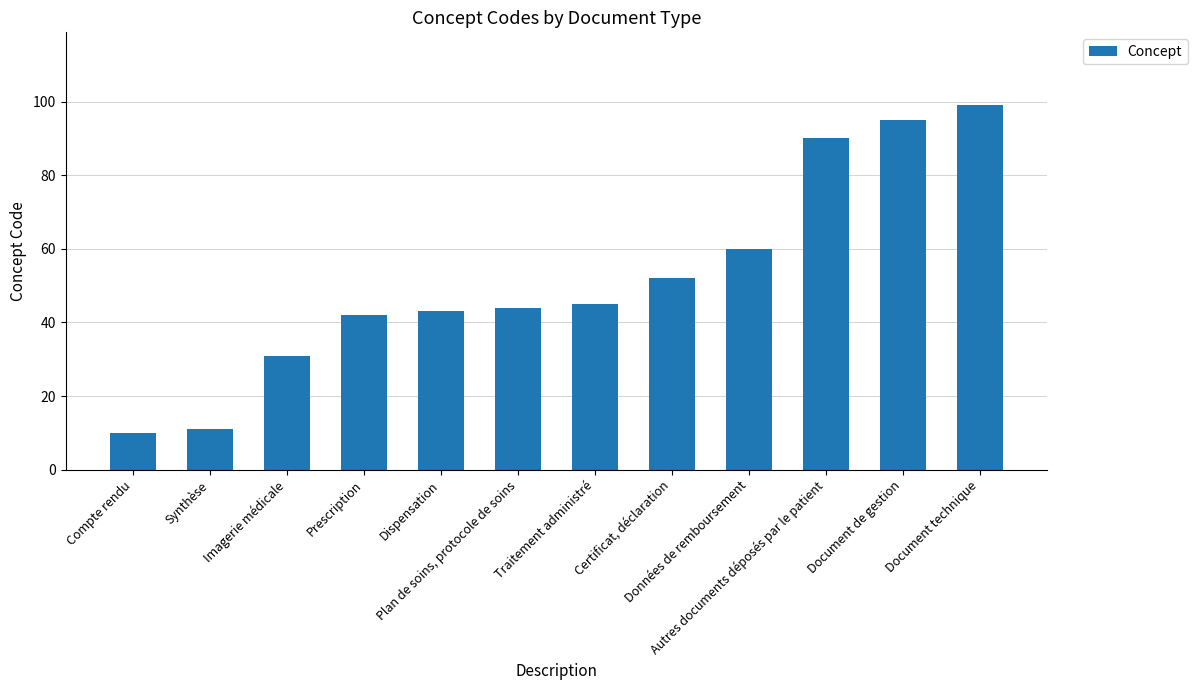

How many bars are there in total?

12